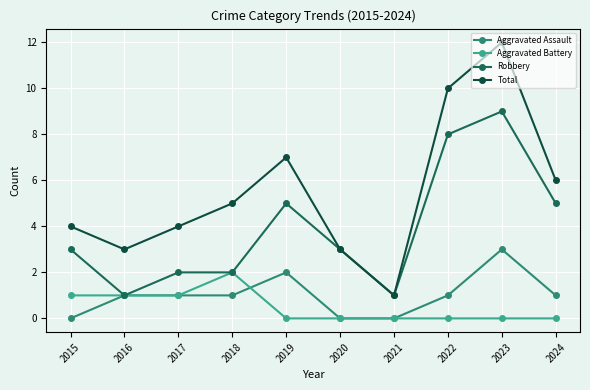

What is the maximum value shown in the chart?

12